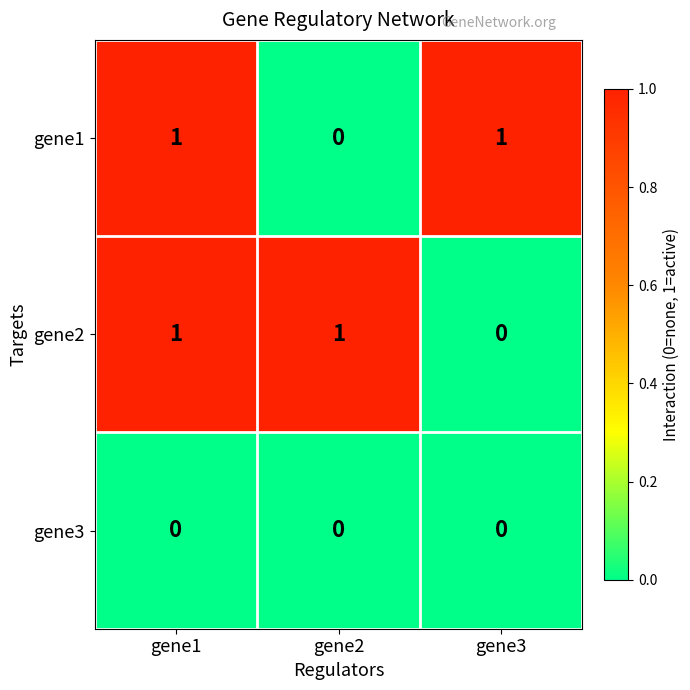

Reading right to left, extract all data points from this chart.

gene1: 1	0	1
gene2: 0	1	1
gene3: 0	0	0